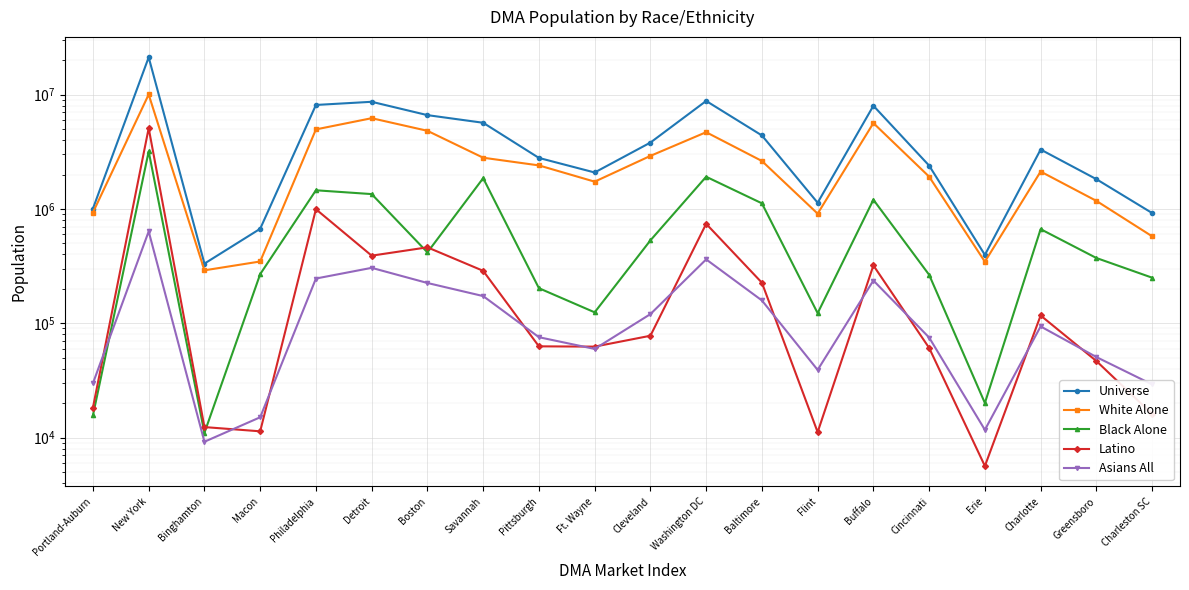

At which category does the chart reach its minimum across all series?

Erie